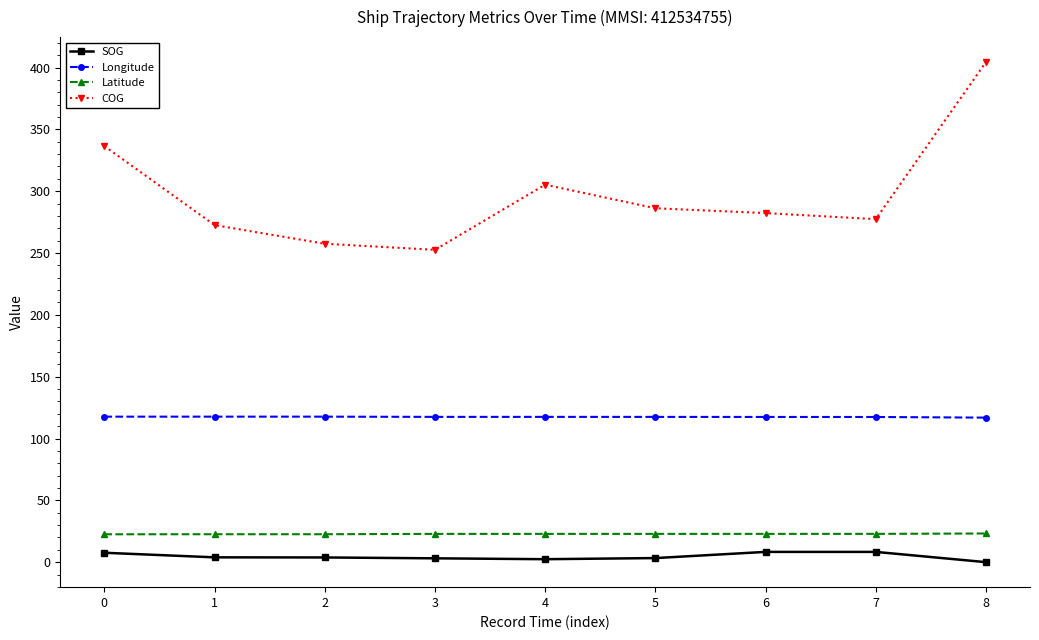

What is the spread (max minus min) of values at 7?

269.1